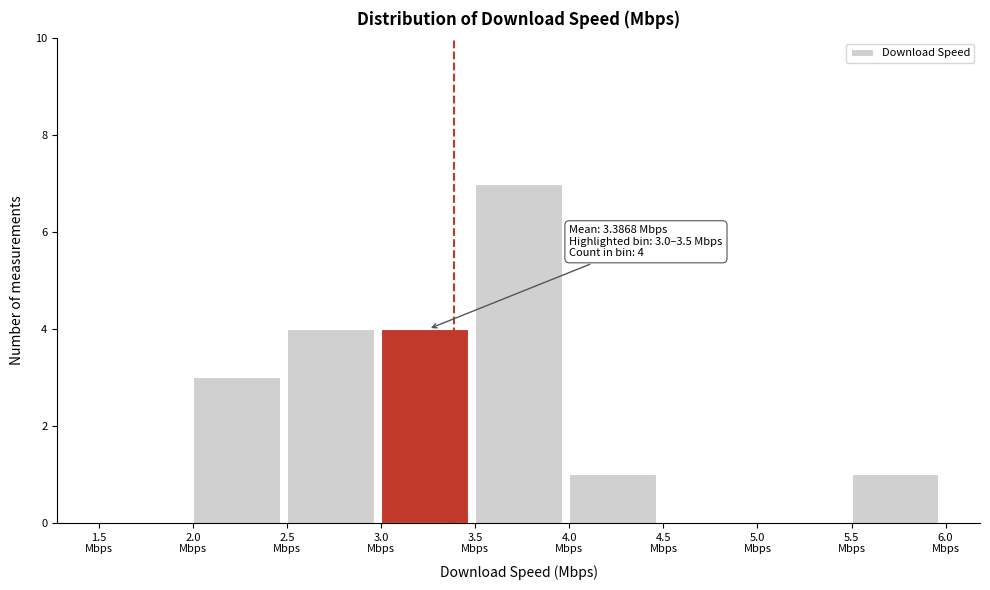

Which range on the x-axis has the tallest bar?

3.5 to 4.0